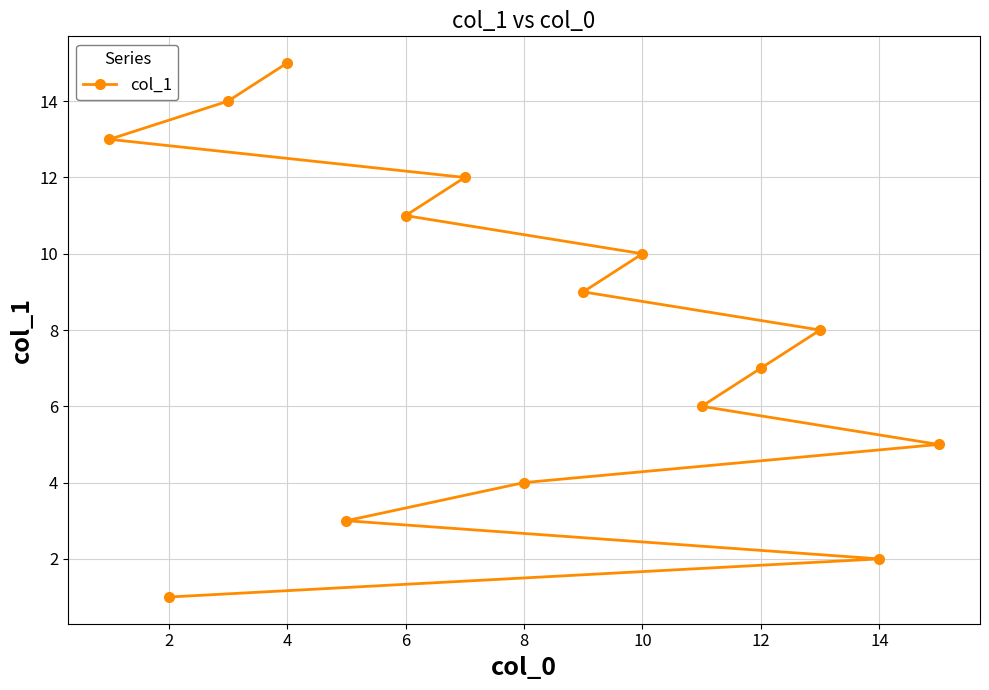

Reading left to right, transcribe all the data shown in this chart.

13	1	14	15	3	11	12	4	9	10	6	7	8	2	5